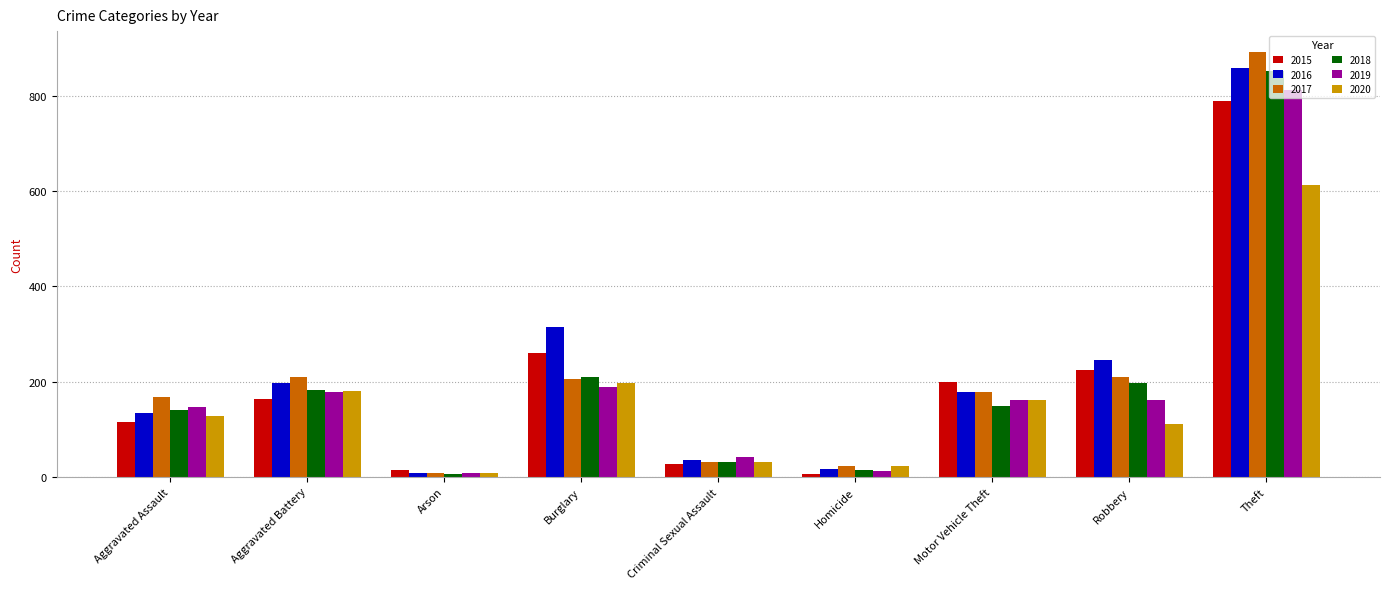

True or false: 2016 has a value of 323 at Aggravated Battery.

False